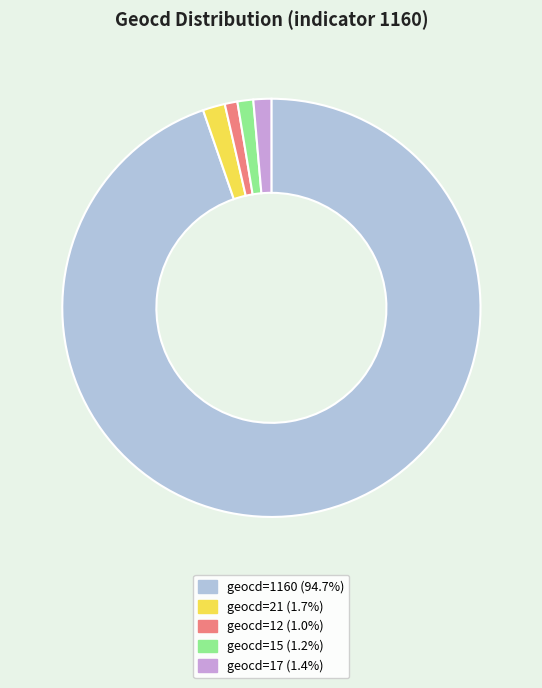

How many slices are in this pie chart?

5